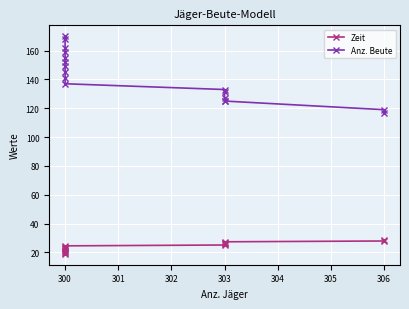

What is the maximum value shown in the chart?

170.0